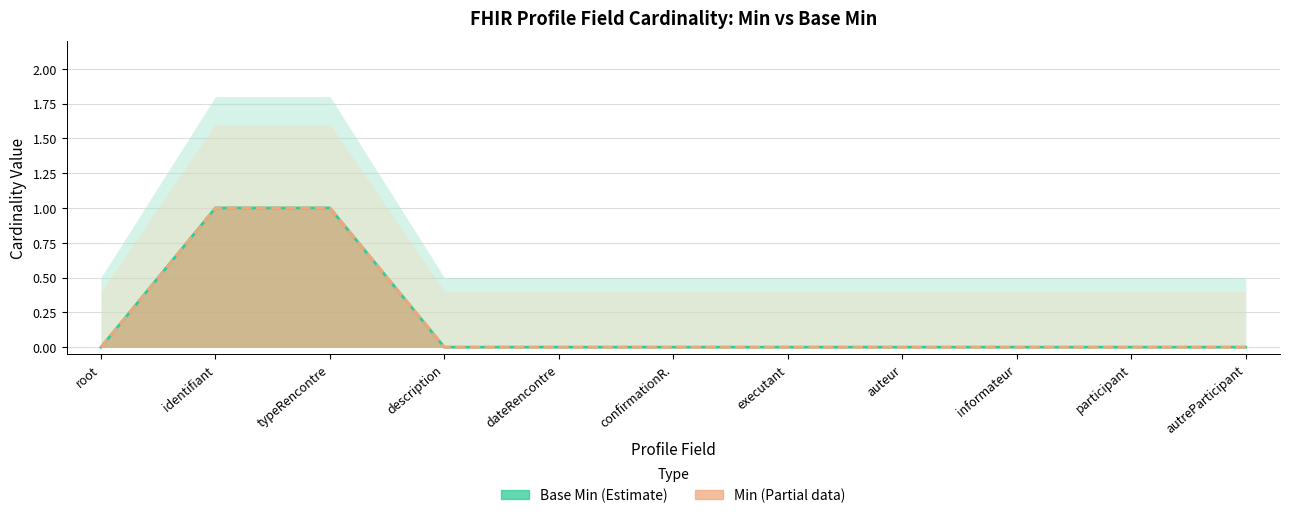

What is the difference between the second highest and second lowest values in the Base Min series?

1